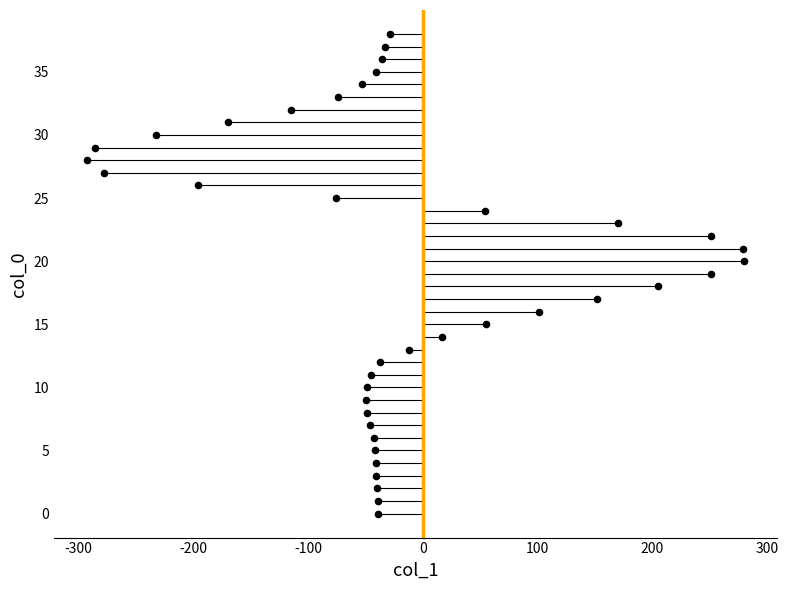

What is the range of Y values (max minus min)?

38